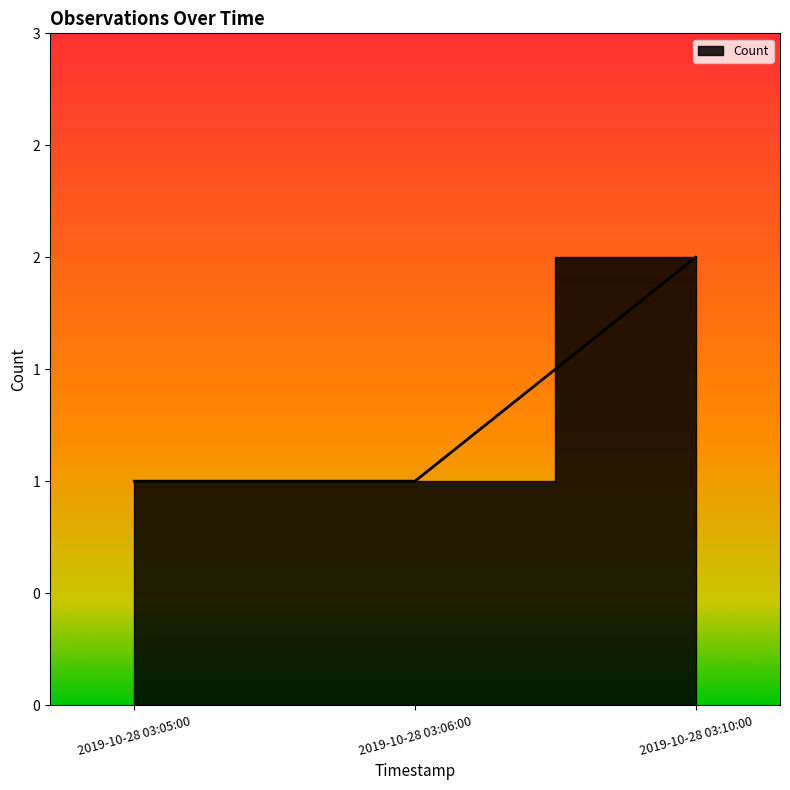

What is the sum of all values?

4